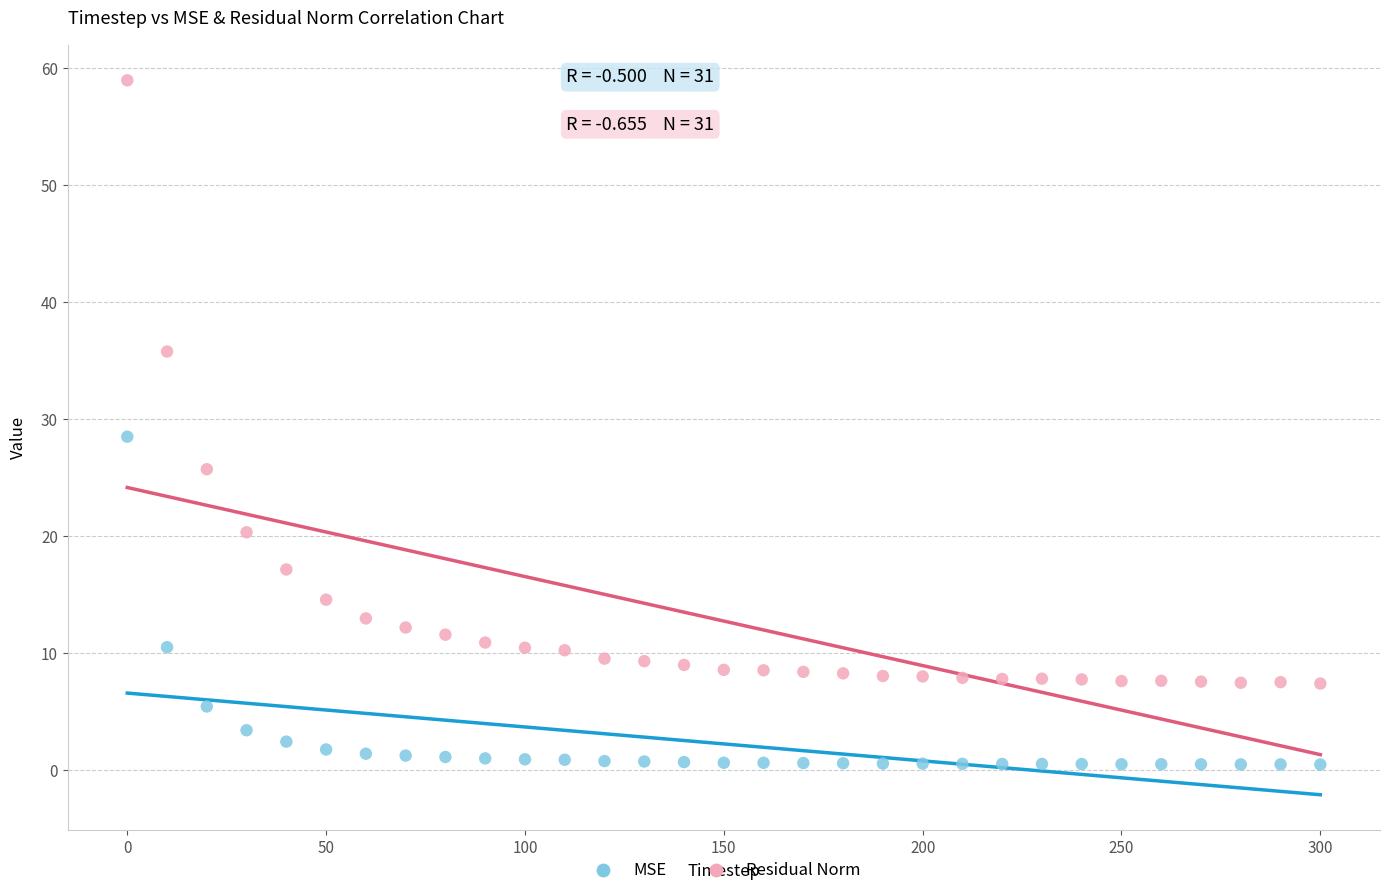

Which series reaches the maximum Y coordinate?

Residual Norm